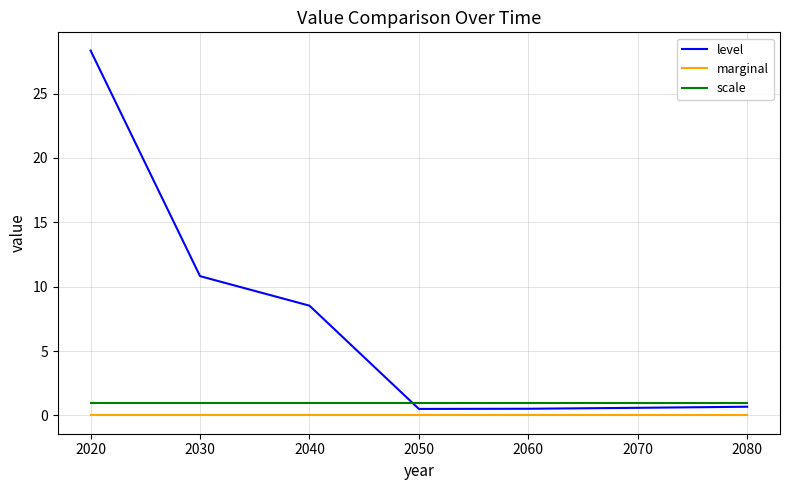

The value of marginal at 2040 is 0.0. True or false?

True